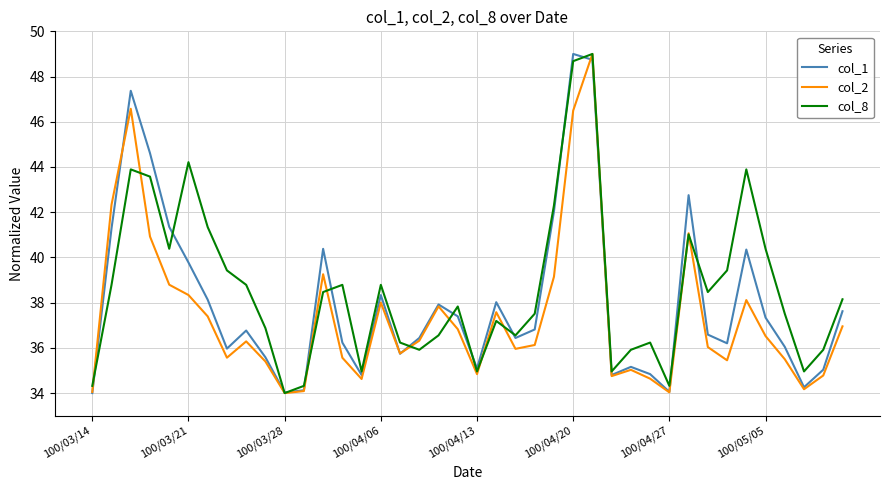

Does the chart have visible grid lines?

Yes